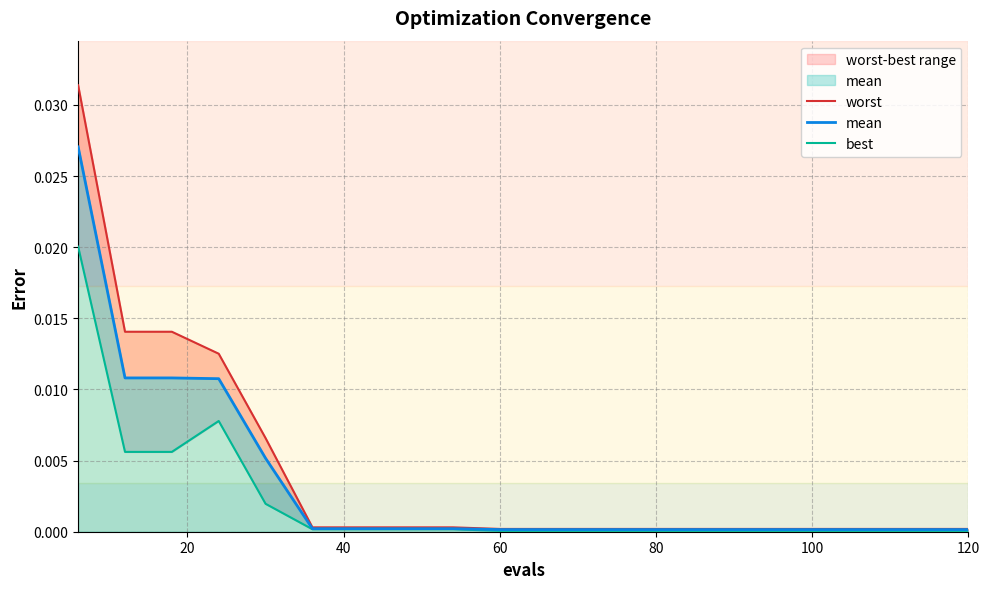

Is the value of worst at 15 greater than the value of best at 12?

Yes